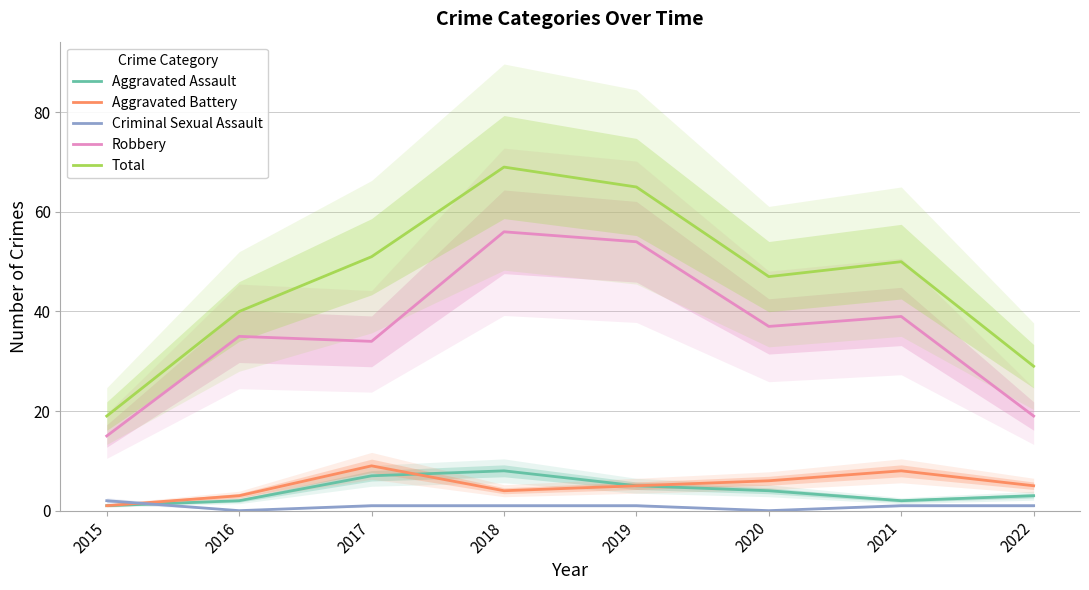

Where does the Criminal Sexual Assault series first go above 1?

2015